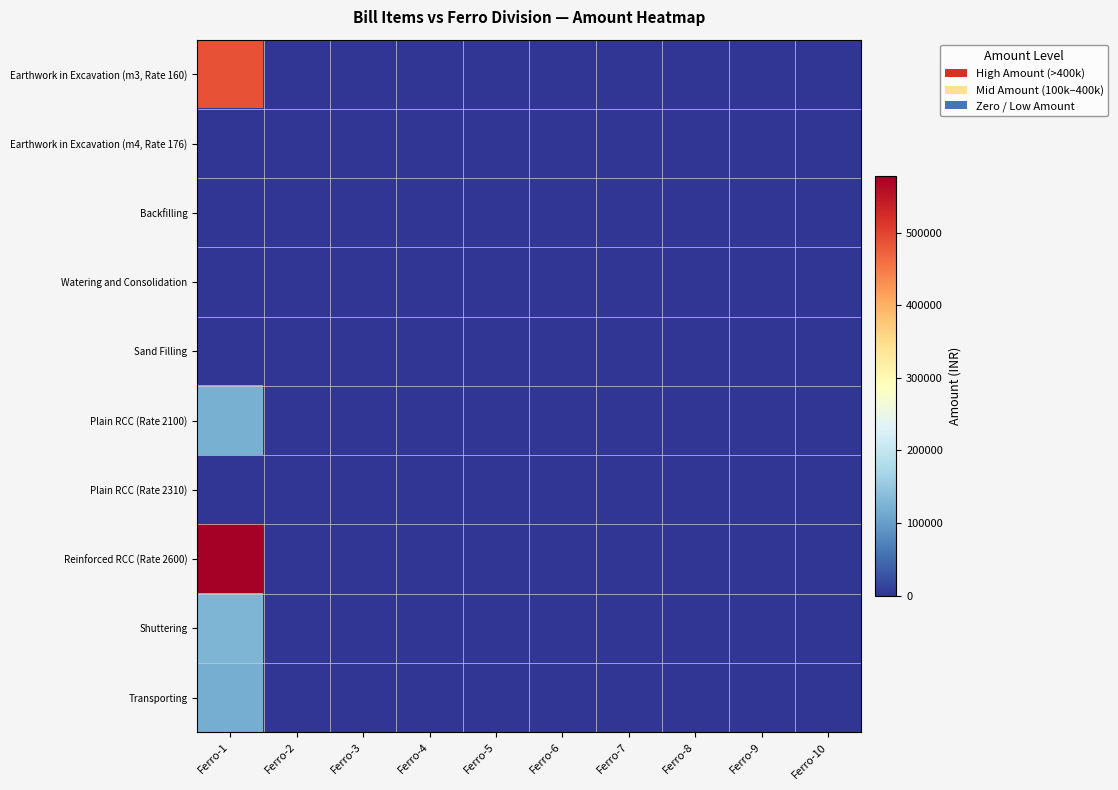

Reading left to right, what are all the values shown in this chart?

Earthwork in Excavation (m3, Rate 160): Ferro-1=486450.6	Ferro-2=0.0	Ferro-3=0.0	Ferro-4=0.0	Ferro-5=0.0	Ferro-6=0.0	Ferro-7=0.0	Ferro-8=0.0	Ferro-9=0.0	Ferro-10=0.0
Earthwork in Excavation (m4, Rate 176): Ferro-1=0.0	Ferro-2=0.0	Ferro-3=0.0	Ferro-4=0.0	Ferro-5=0.0	Ferro-6=0.0	Ferro-7=0.0	Ferro-8=0.0	Ferro-9=0.0	Ferro-10=0.0
Backfilling: Ferro-1=0.0	Ferro-2=0.0	Ferro-3=0.0	Ferro-4=0.0	Ferro-5=0.0	Ferro-6=0.0	Ferro-7=0.0	Ferro-8=0.0	Ferro-9=0.0	Ferro-10=0.0
Watering and Consolidation: Ferro-1=0.0	Ferro-2=0.0	Ferro-3=0.0	Ferro-4=0.0	Ferro-5=0.0	Ferro-6=0.0	Ferro-7=0.0	Ferro-8=0.0	Ferro-9=0.0	Ferro-10=0.0
Sand Filling: Ferro-1=0.0	Ferro-2=0.0	Ferro-3=0.0	Ferro-4=0.0	Ferro-5=0.0	Ferro-6=0.0	Ferro-7=0.0	Ferro-8=0.0	Ferro-9=0.0	Ferro-10=0.0
Plain RCC (Rate 2100): Ferro-1=120519.0	Ferro-2=0.0	Ferro-3=0.0	Ferro-4=0.0	Ferro-5=0.0	Ferro-6=0.0	Ferro-7=0.0	Ferro-8=0.0	Ferro-9=0.0	Ferro-10=0.0
Plain RCC (Rate 2310): Ferro-1=0.0	Ferro-2=0.0	Ferro-3=0.0	Ferro-4=0.0	Ferro-5=0.0	Ferro-6=0.0	Ferro-7=0.0	Ferro-8=0.0	Ferro-9=0.0	Ferro-10=0.0
Reinforced RCC (Rate 2600): Ferro-1=577590.0	Ferro-2=0.0	Ferro-3=0.0	Ferro-4=0.0	Ferro-5=0.0	Ferro-6=0.0	Ferro-7=0.0	Ferro-8=0.0	Ferro-9=0.0	Ferro-10=0.0
Shuttering: Ferro-1=127368.0	Ferro-2=0.0	Ferro-3=0.0	Ferro-4=0.0	Ferro-5=0.0	Ferro-6=0.0	Ferro-7=0.0	Ferro-8=0.0	Ferro-9=0.0	Ferro-10=0.0
Transporting: Ferro-1=118307.0	Ferro-2=0.0	Ferro-3=0.0	Ferro-4=0.0	Ferro-5=0.0	Ferro-6=0.0	Ferro-7=0.0	Ferro-8=0.0	Ferro-9=0.0	Ferro-10=0.0